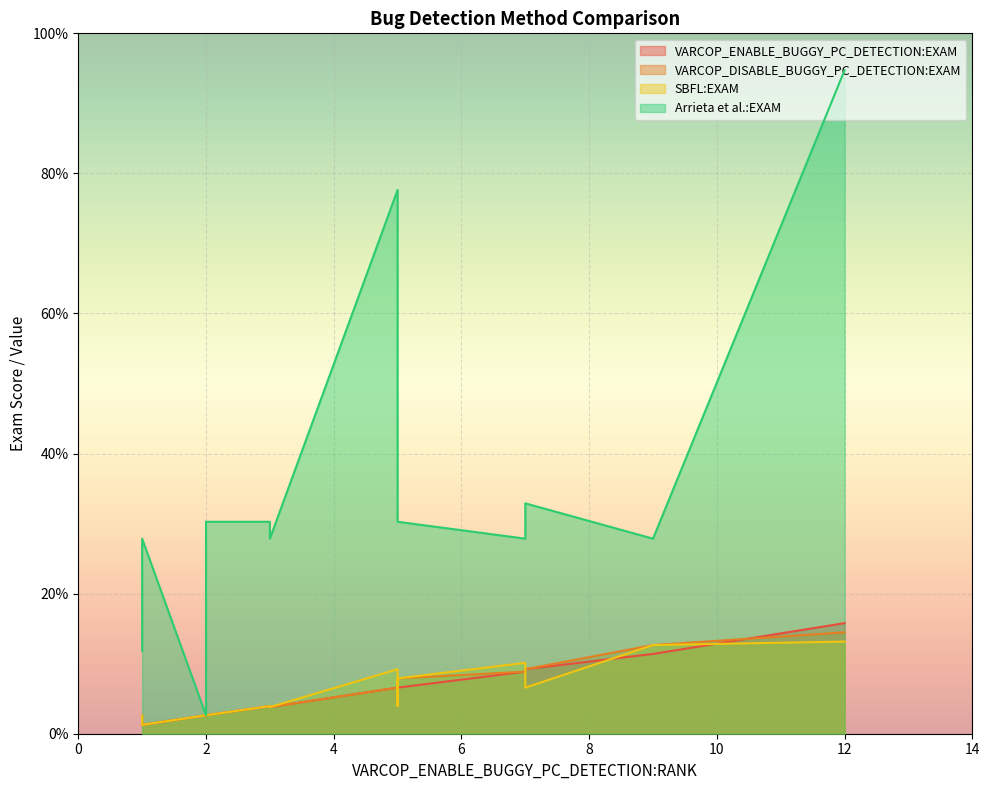

The SBFL:EXAM series shows 7.9 at ID_160. True or false?

True